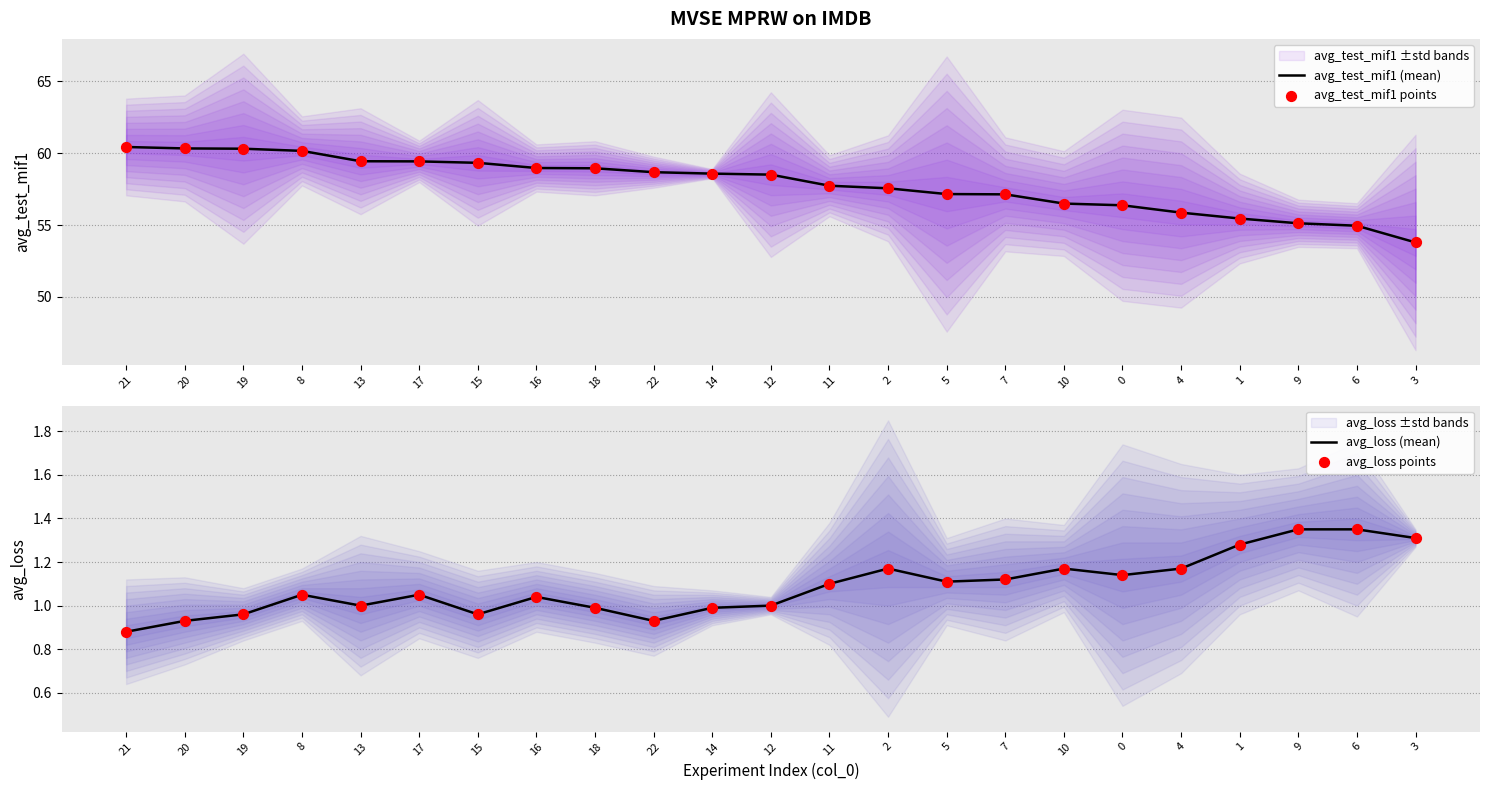

Which series contains the highest Y value?

avg_test_mif1 (mean)